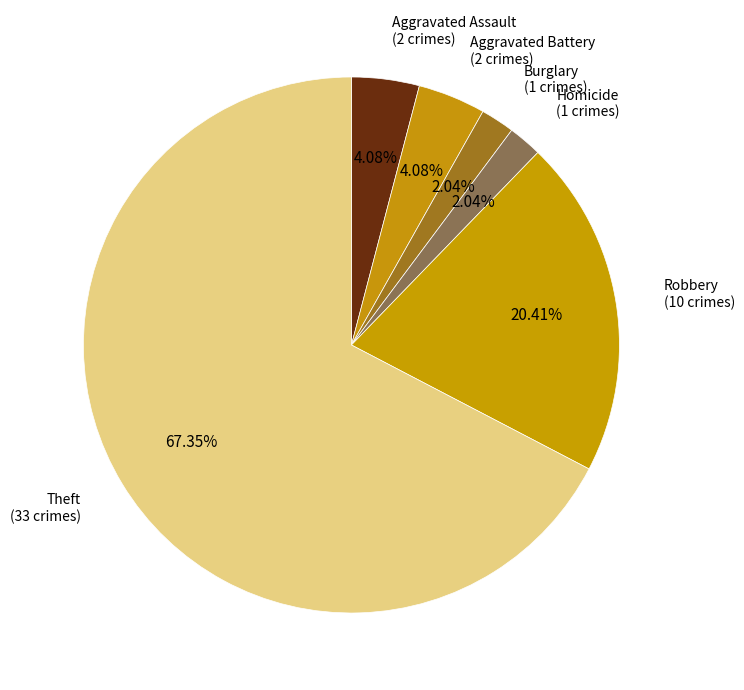

Is the sum of Aggravated Assault and Robbery greater than half?

No